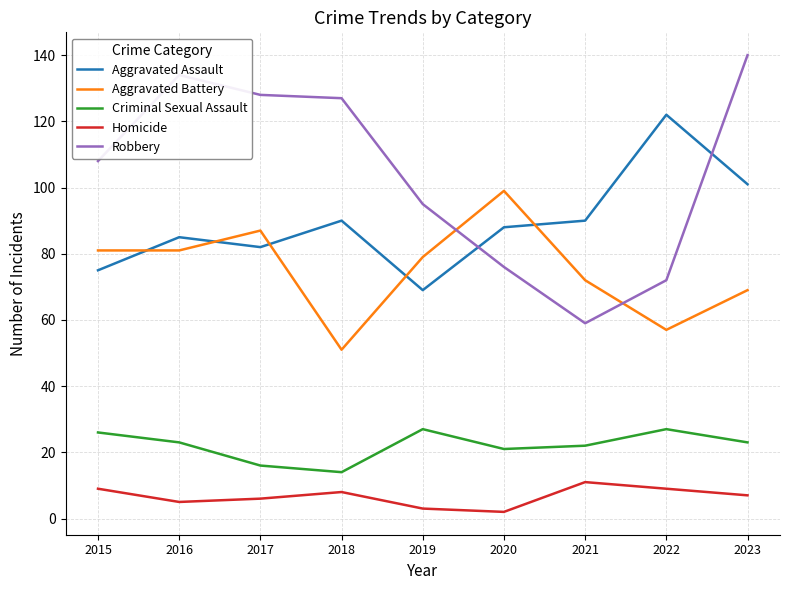

Reading right to left, extract all data points from this chart.

Aggravated Assault: 2023=101	2022=122	2021=90	2020=88	2019=69	2018=90	2017=82	2016=85	2015=75
Aggravated Battery: 2023=69	2022=57	2021=72	2020=99	2019=79	2018=51	2017=87	2016=81	2015=81
Criminal Sexual Assault: 2023=23	2022=27	2021=22	2020=21	2019=27	2018=14	2017=16	2016=23	2015=26
Homicide: 2023=7	2022=9	2021=11	2020=2	2019=3	2018=8	2017=6	2016=5	2015=9
Robbery: 2023=140	2022=72	2021=59	2020=76	2019=95	2018=127	2017=128	2016=134	2015=108